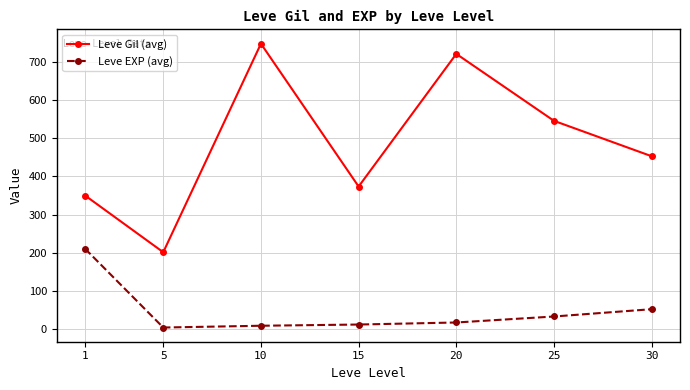

At which label is Leve EXP (avg) closest to 107?

30